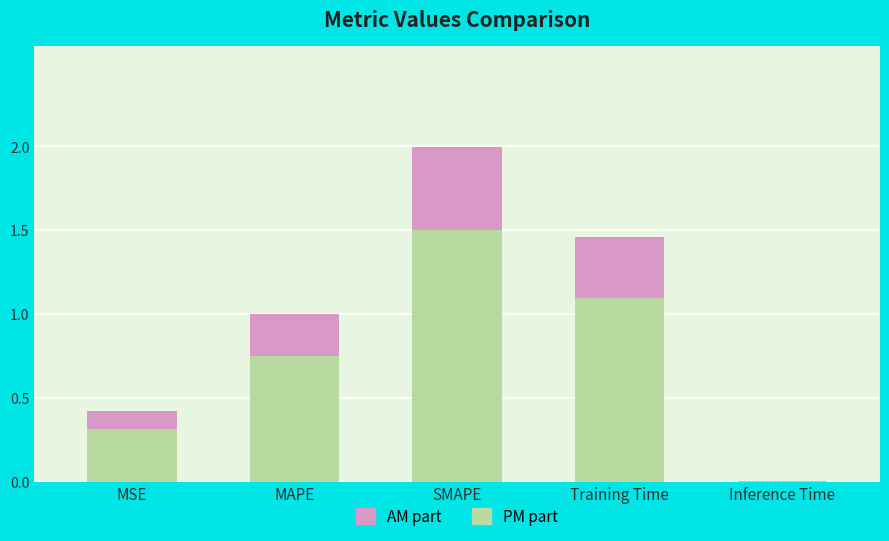

Does the chart contain stacked bars?

Yes